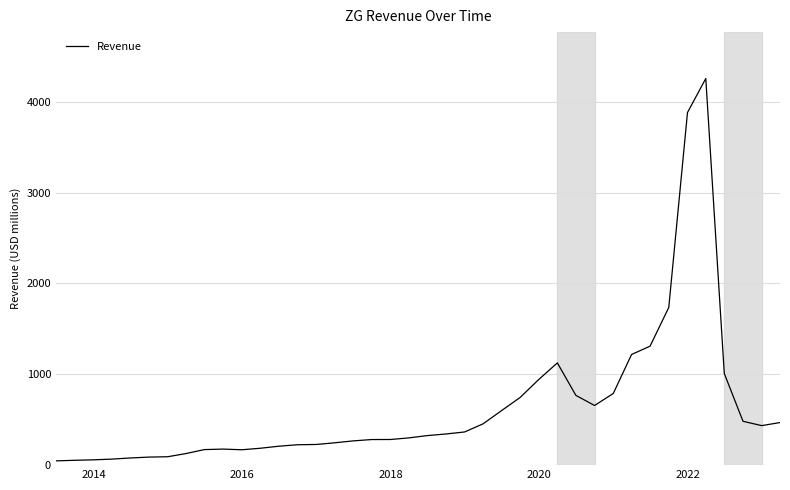

What is the difference between the maximum and minimum values?

4210.1